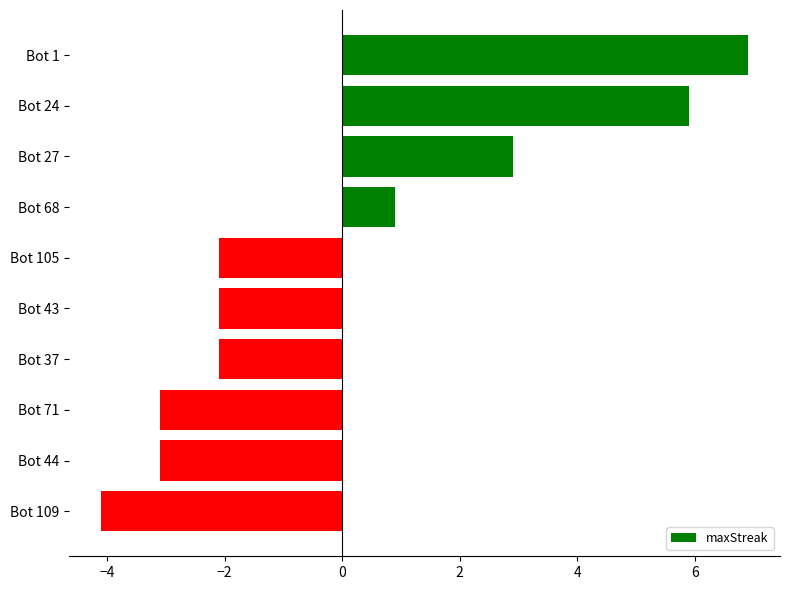

What is the difference between the values at Bot 43 and Bot 109?

2.0